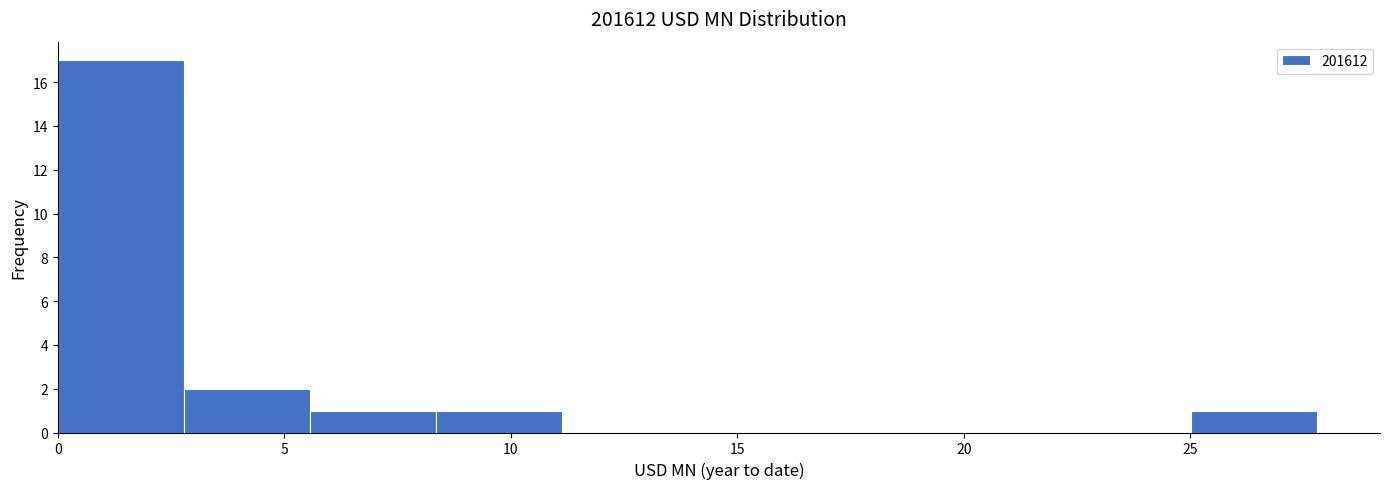

How tall is the bar that spans 5.5 to 8.5 on the x-axis? Neither the bar edges nor the heights are printed on the chart, so give them approximately, as read against the axes.

1